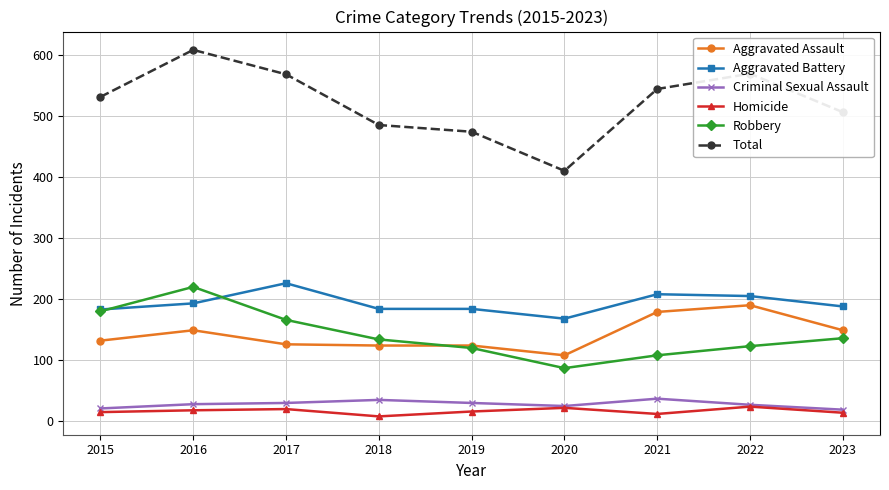

What is the value of the Aggravated Assault point at the 9th from the left?

149